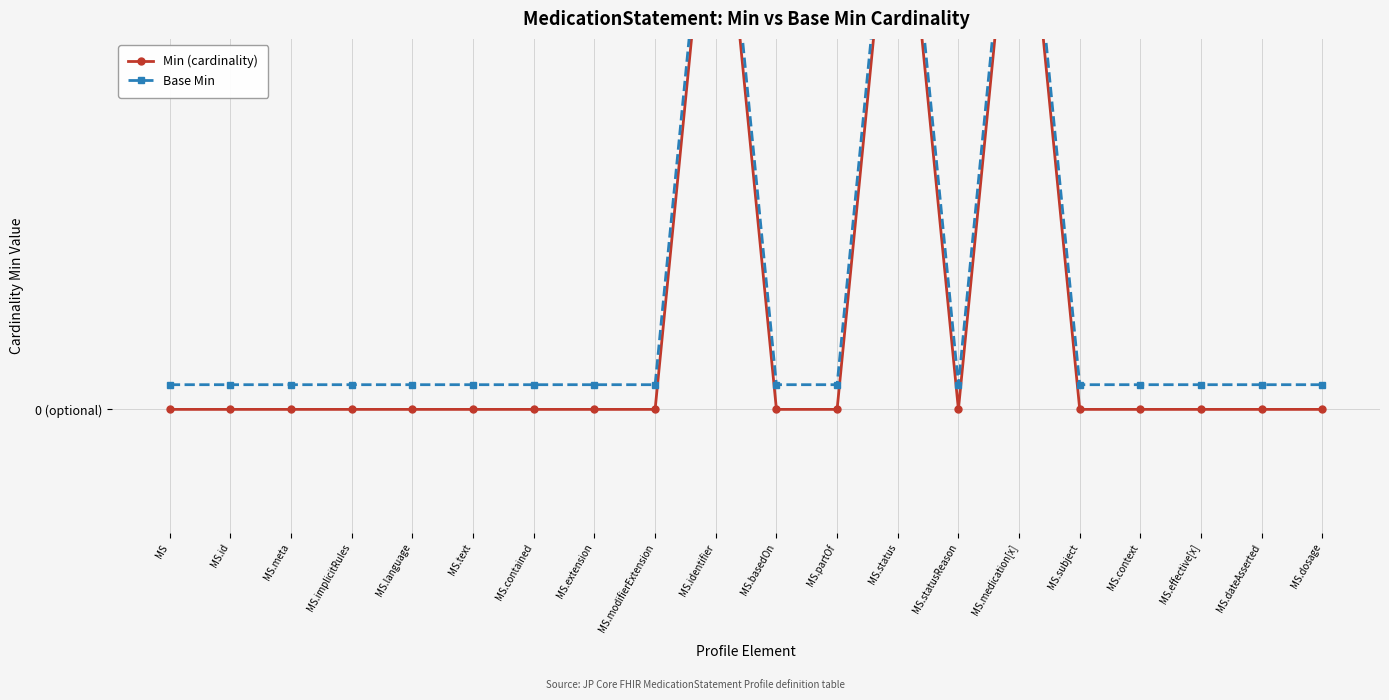

Reading right to left, what are all the values shown in this chart?

Min (cardinality): 0.0	0.0	0.0	0.0	0.0	1.0	0.0	1.0	0.0	0.0	1.0	0.0	0.0	0.0	0.0	0.0	0.0	0.0	0.0	0.0
Base Min: 0.0	0.0	0.0	0.0	0.0	1.0	0.0	1.0	0.0	0.0	1.0	0.0	0.0	0.0	0.0	0.0	0.0	0.0	0.0	0.0